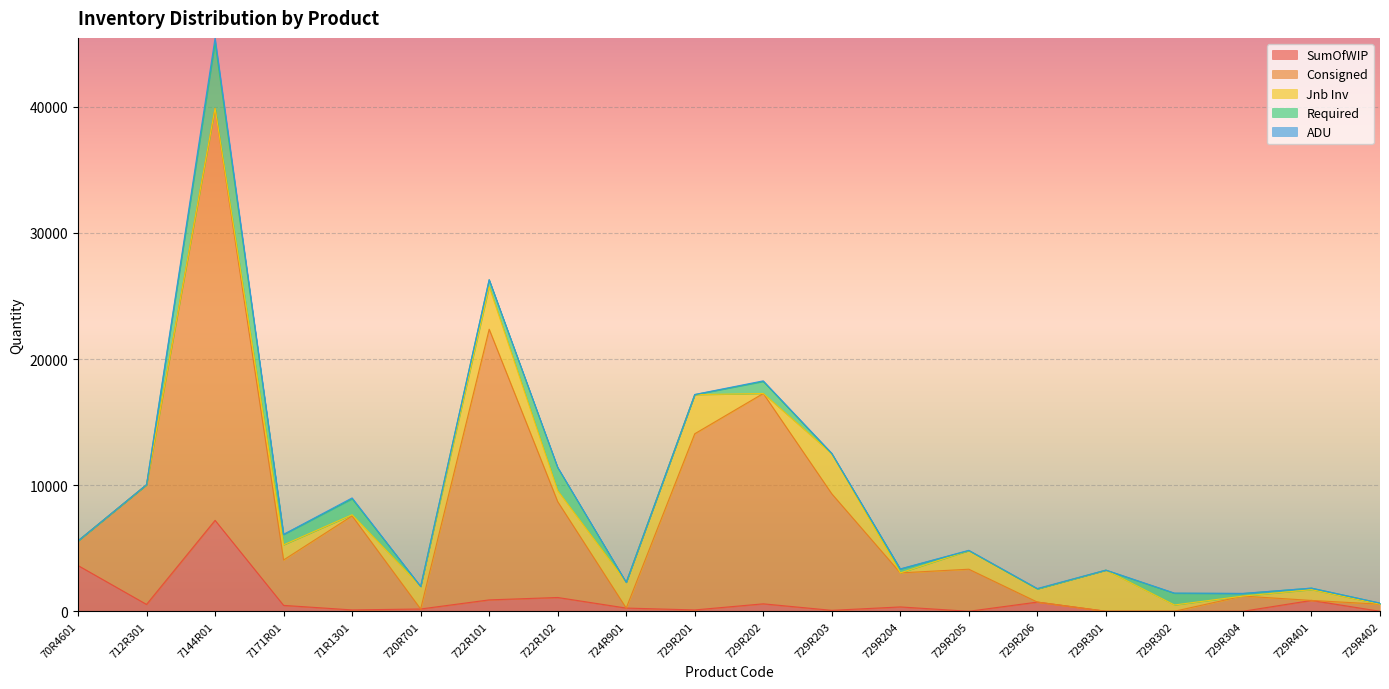

What is the label of the 15th point from the right?

720R701